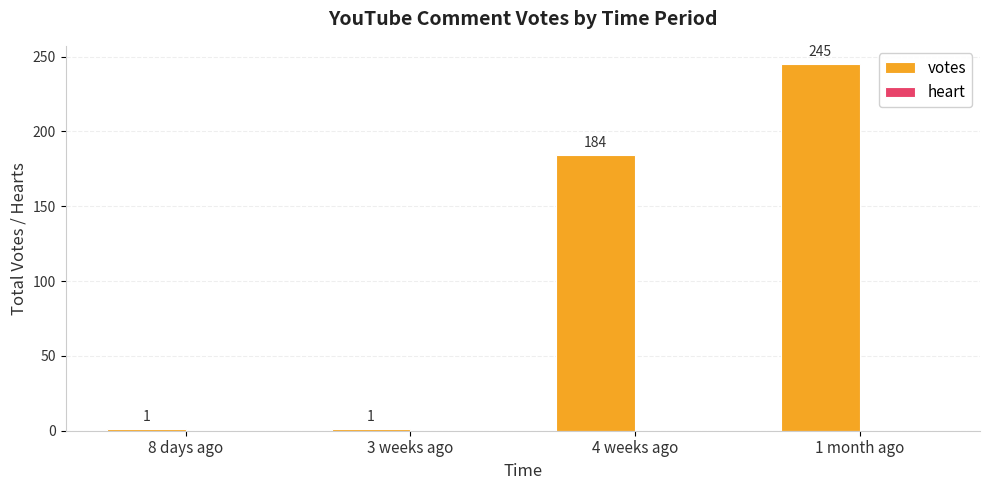

What value does the data have at 1 month ago, to the nearest 50?

250